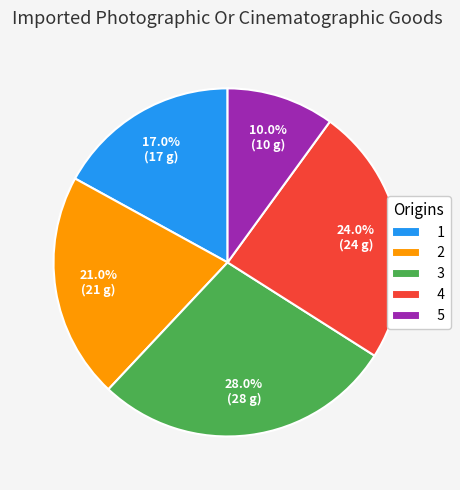

What percentage is the 4 slice, to the nearest percent?

24%